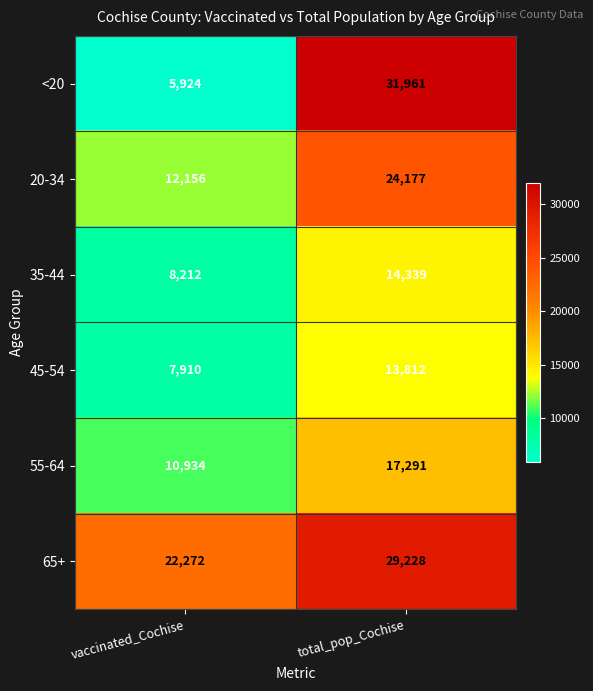

What is the sum of all 45-54 values?

21722